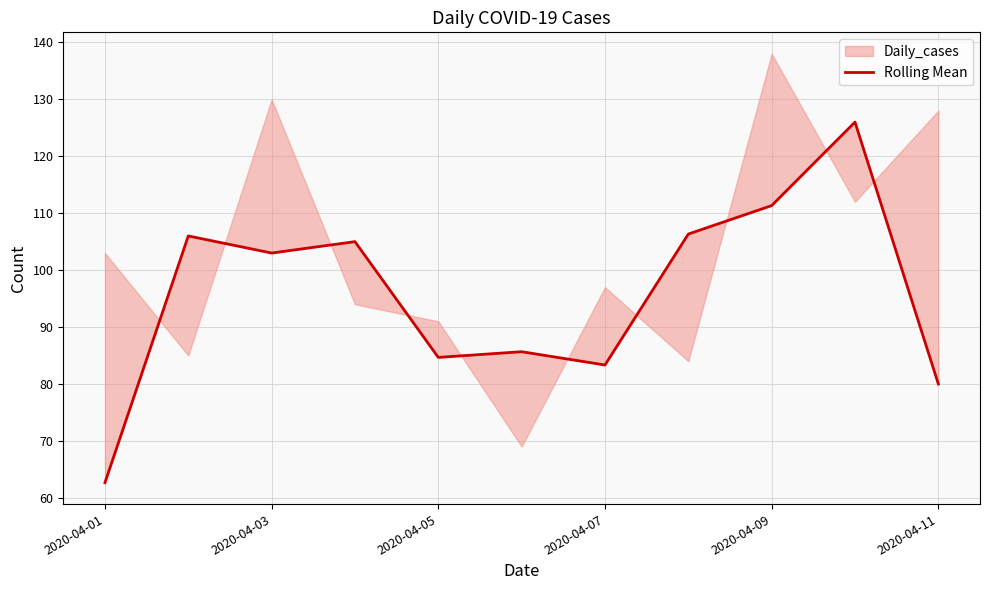

True or false: the data has more than 1 interior local peaks.

True